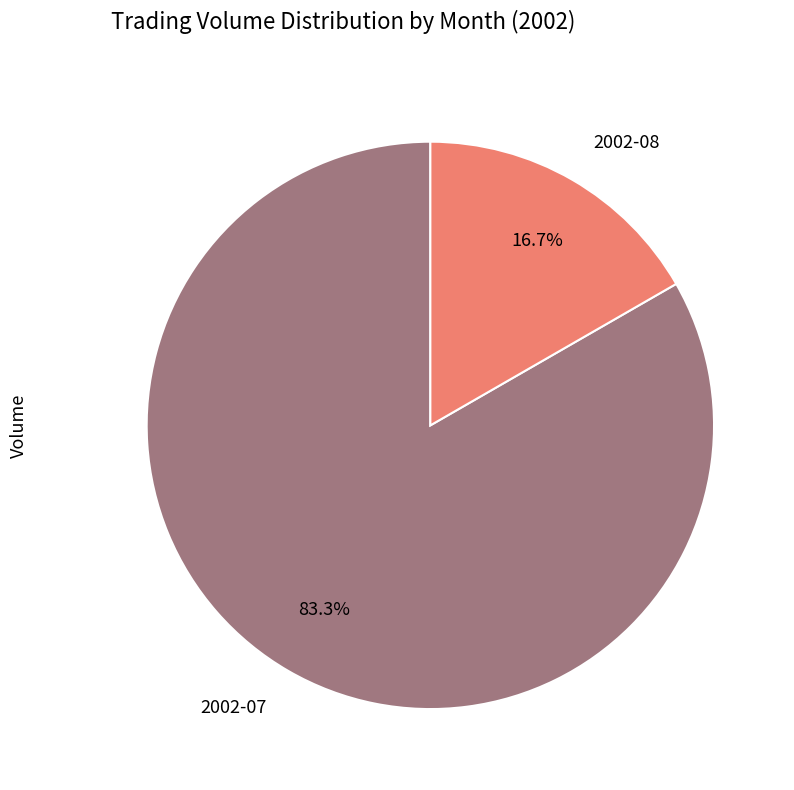

What percentage is NOT represented by 2002-07?

16.7%